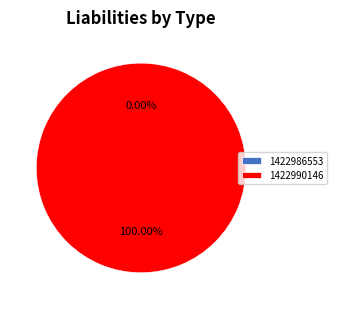

The 1422986553 slice represents 0% of the pie. True or false?

True